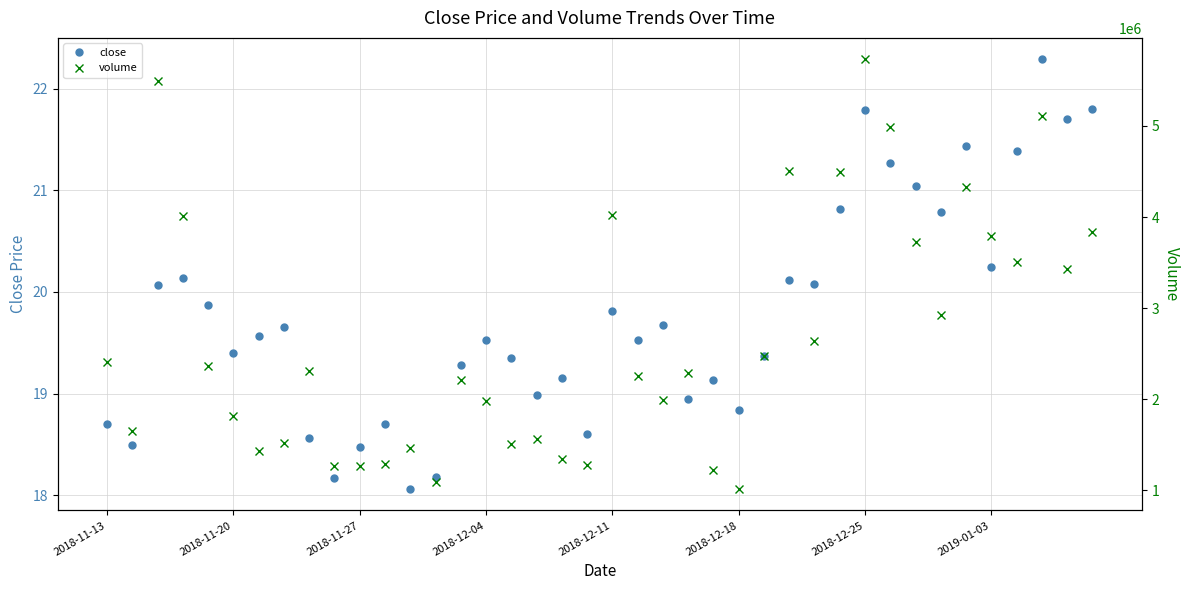

The close series shows 13.6 at 2018-12-04. True or false?

False